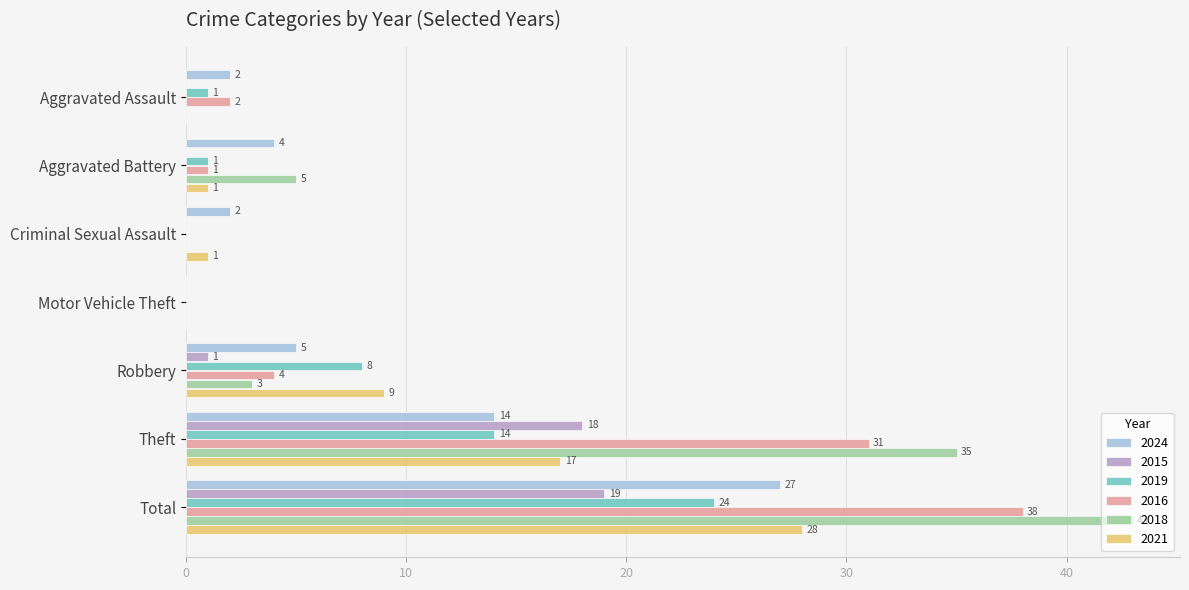

Which series changed the most between Aggravated Battery and Motor Vehicle Theft?

2018